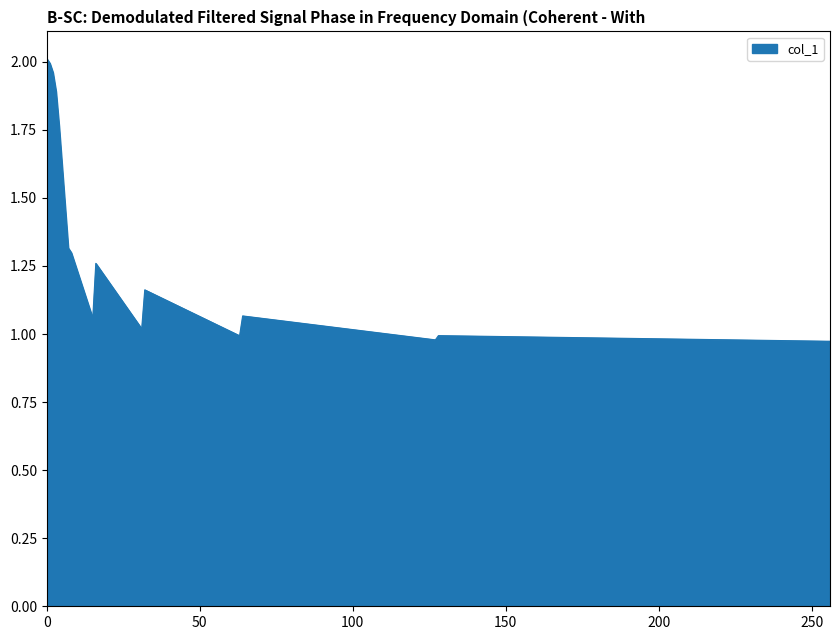

What is the sum of all values?

22.7